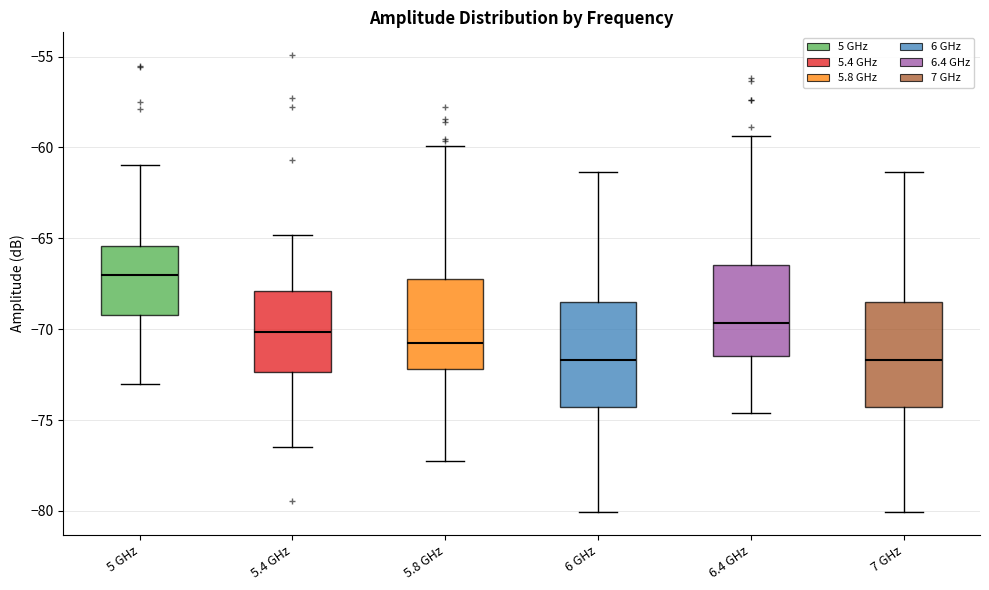

Which box has the highest median line?

5 GHz